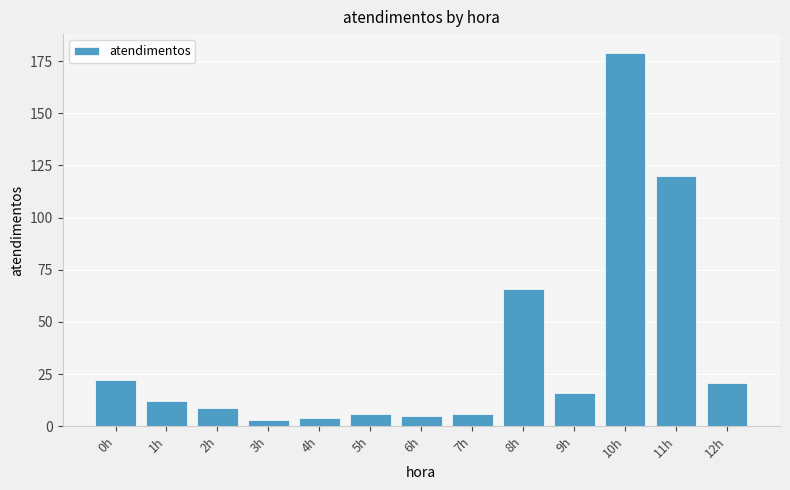

The value at 8h is 66. True or false?

True